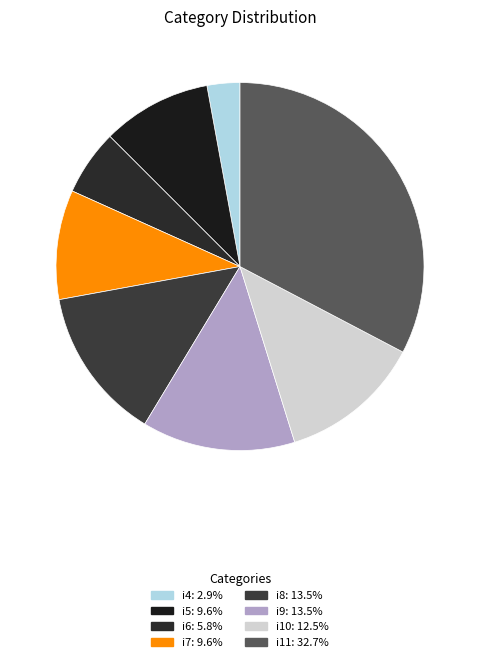

What is the change in value from i5 to i9?

+4